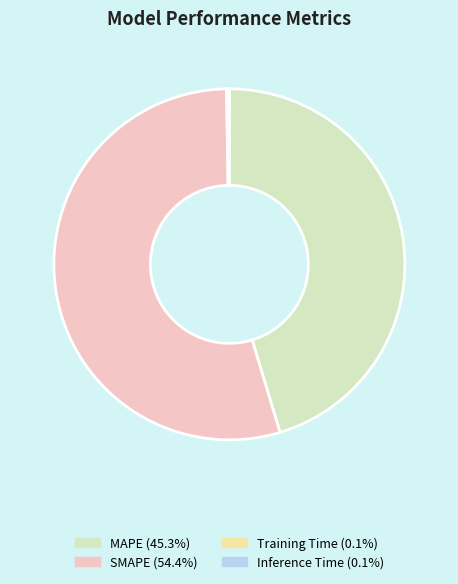

What is the majority slice?

SMAPE